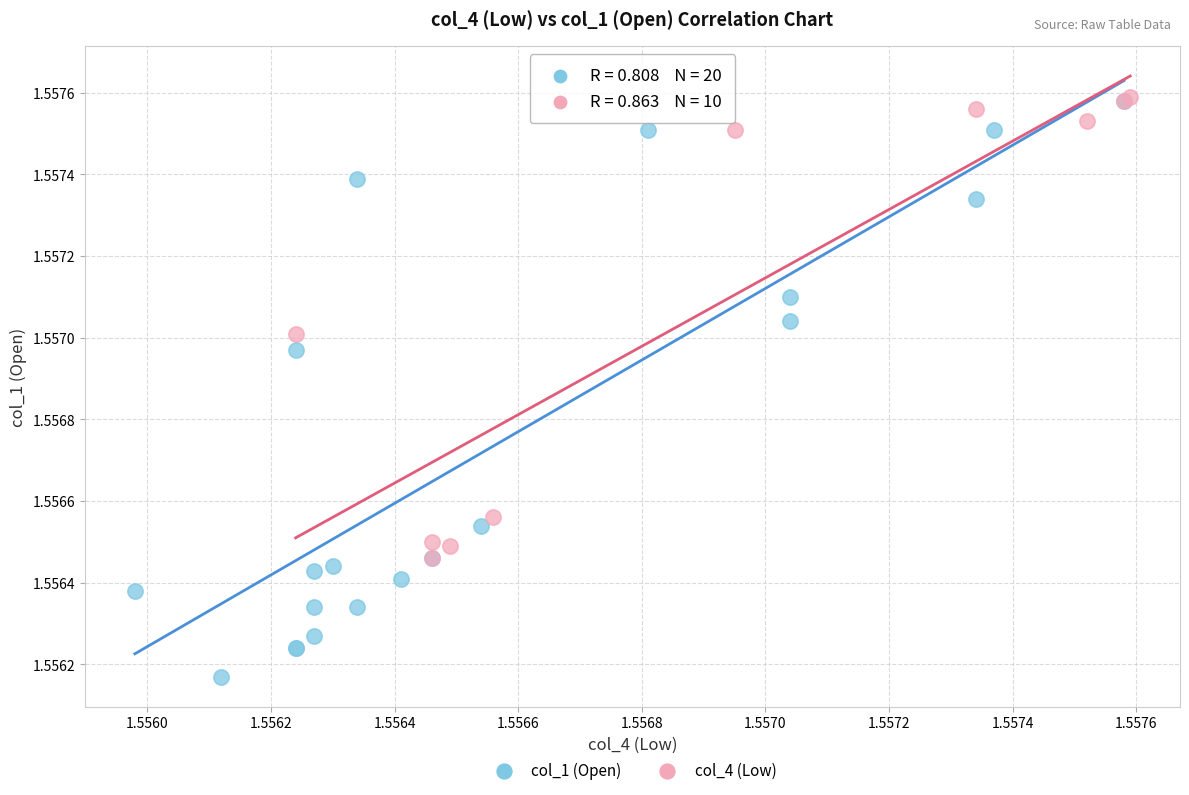

Which series has the widest spread of Y values?

col_1 (Open)